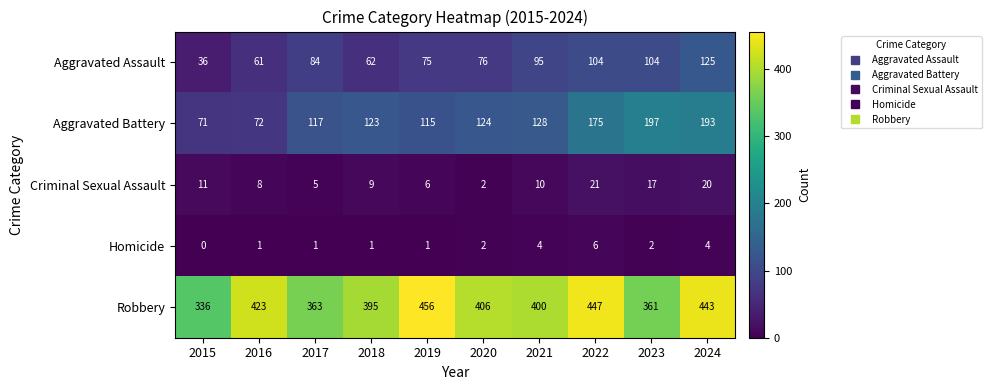

True or false: Homicide has a value of 1 at 2020.

False